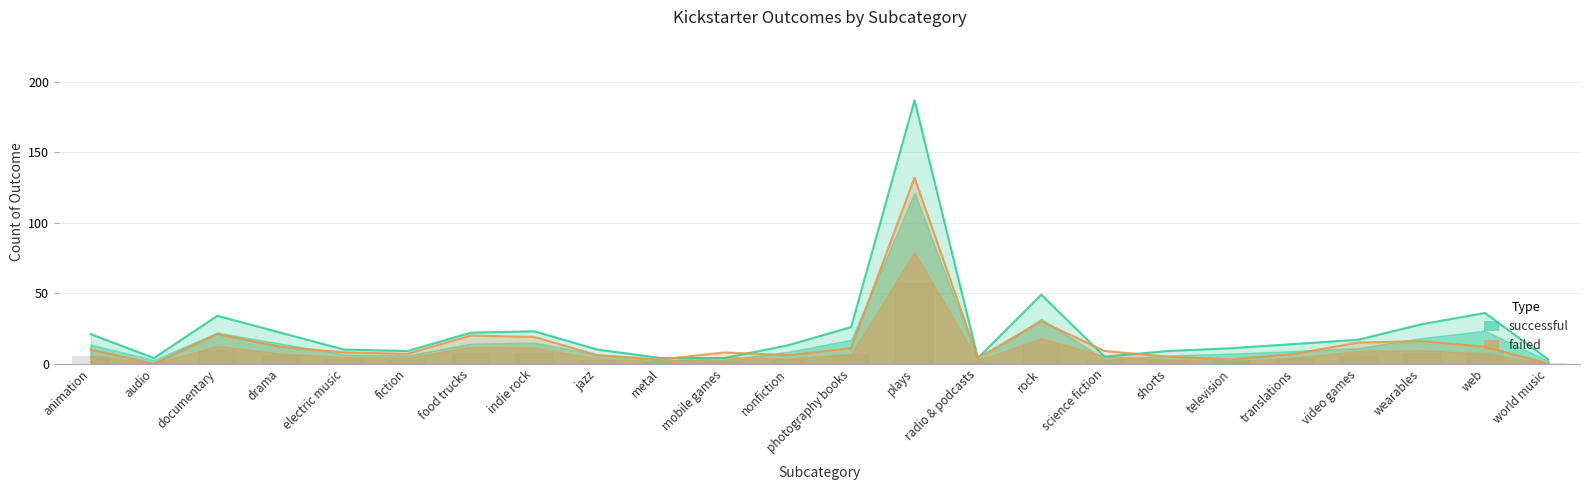

Is it true that successful equals 59 at documentary?

False